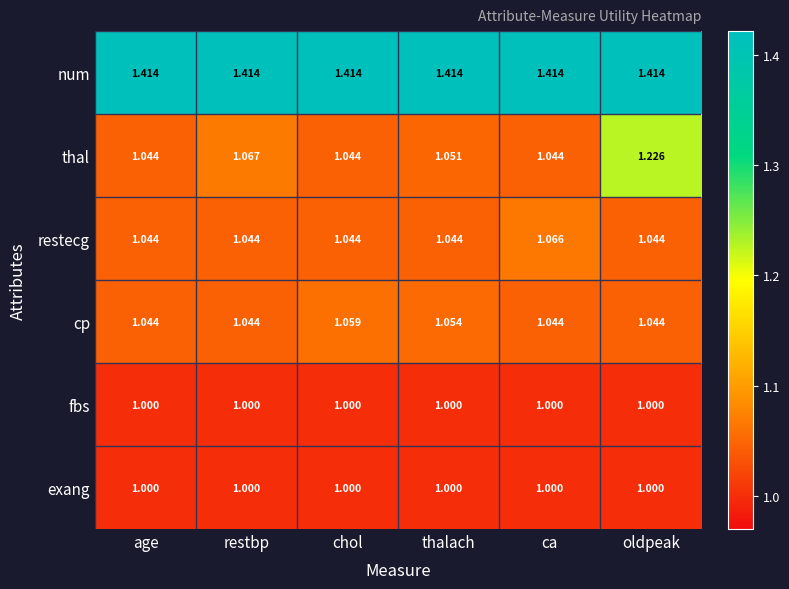

Which series changed the most between chol and oldpeak?

thal